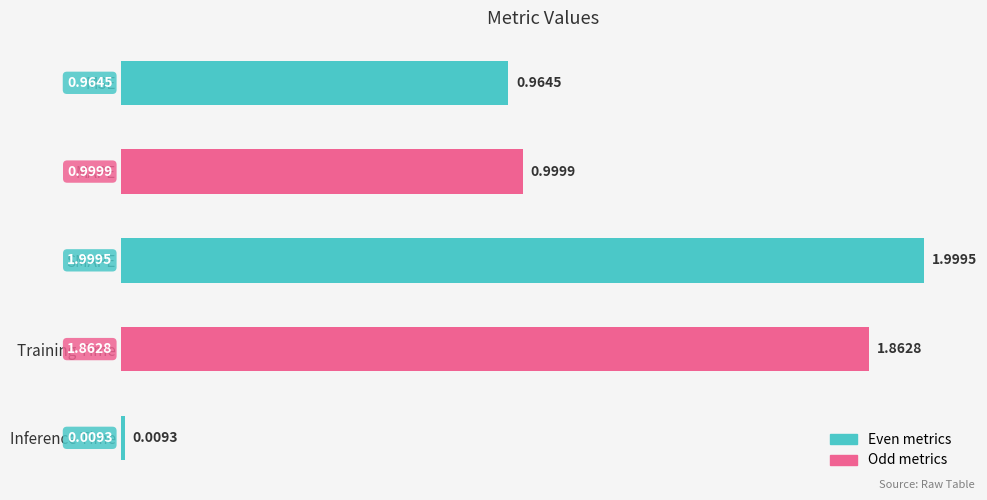

Which category has the lowest value across all series?

Inference Time